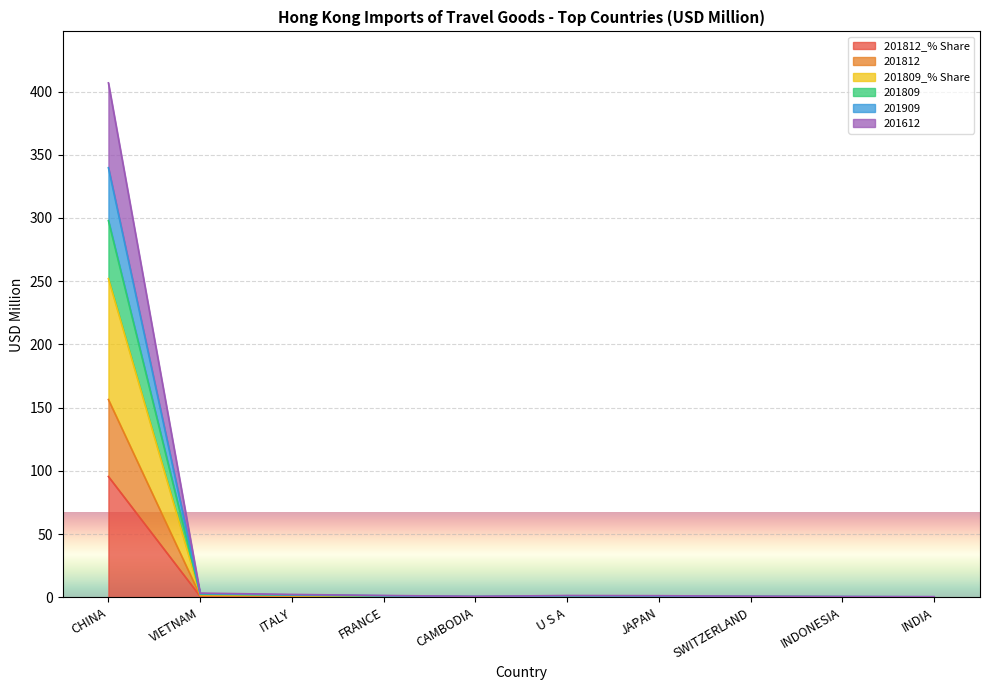

At which category is the sum across all series the highest?

CHINA